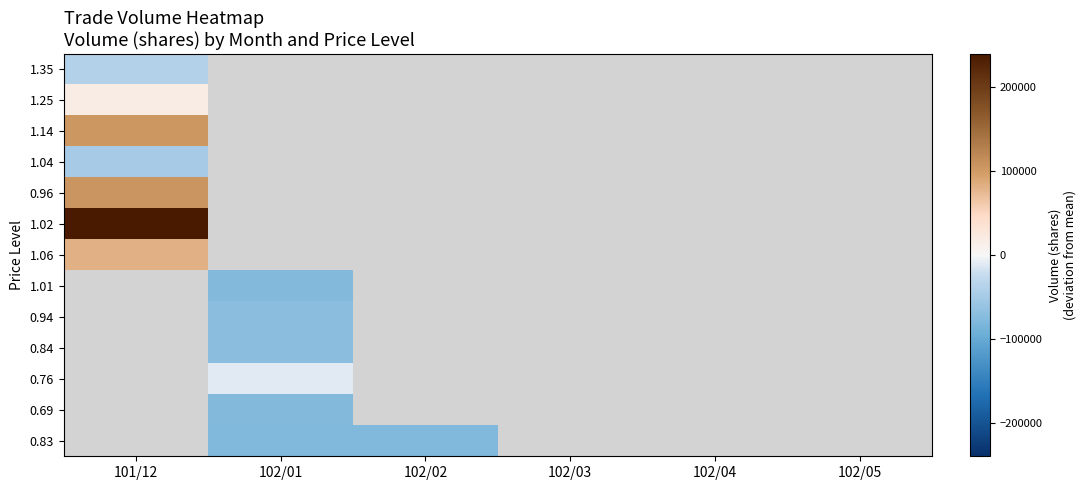

List the series in order of their peak value, lowest first.

1.04, 1.35, 1.25, 1.06, 1.14, 0.96, 1.02, 1.01, 0.94, 0.84, 0.76, 0.69, 0.83